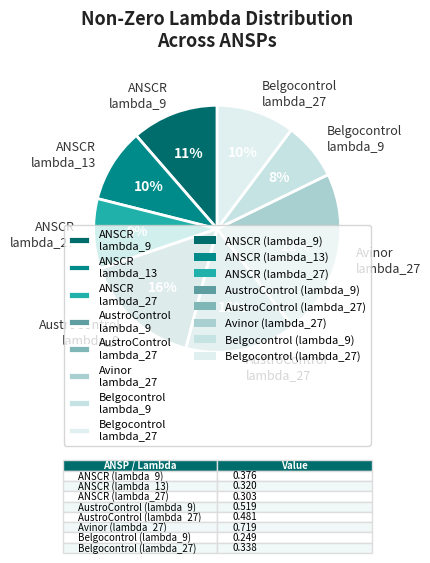

How many segments does this pie chart have?

8